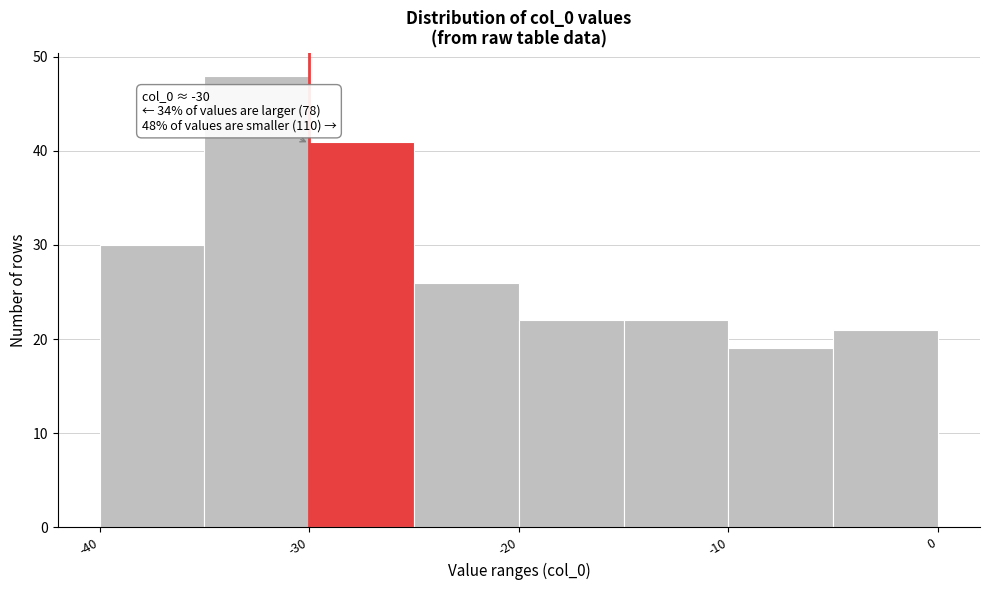

Which range on the x-axis has the tallest bar?

-35 to -30